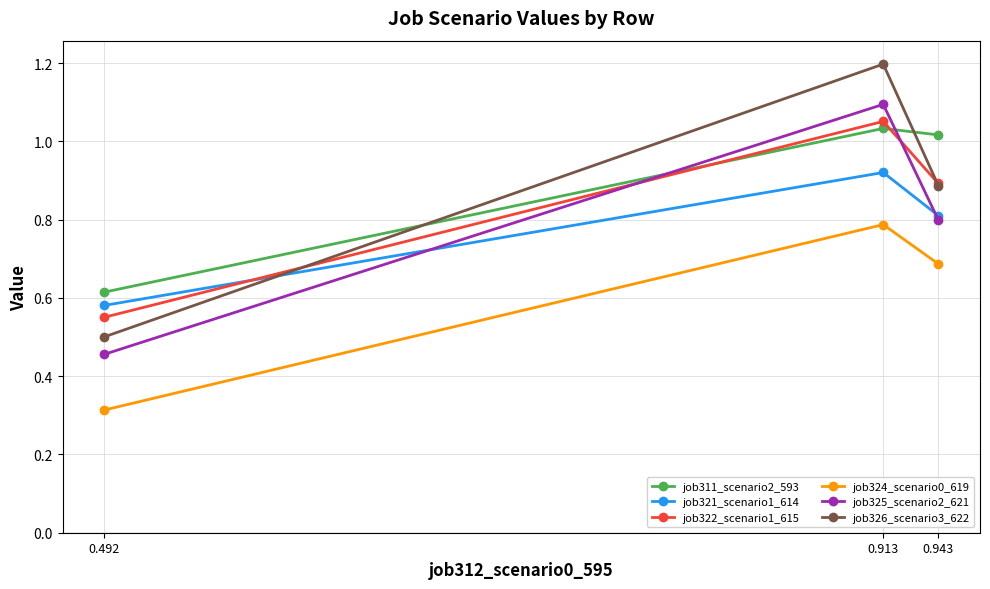

Is this an area chart (filled region under the line)?

No